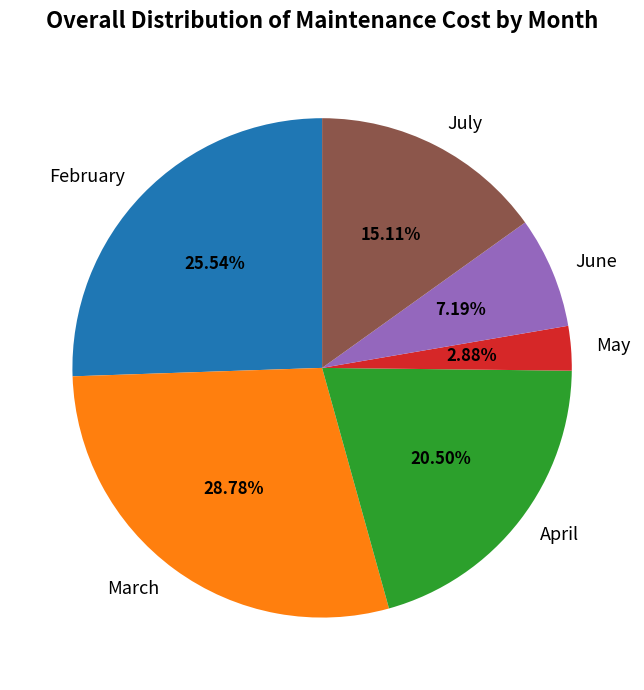

Which slice is the smallest?

May